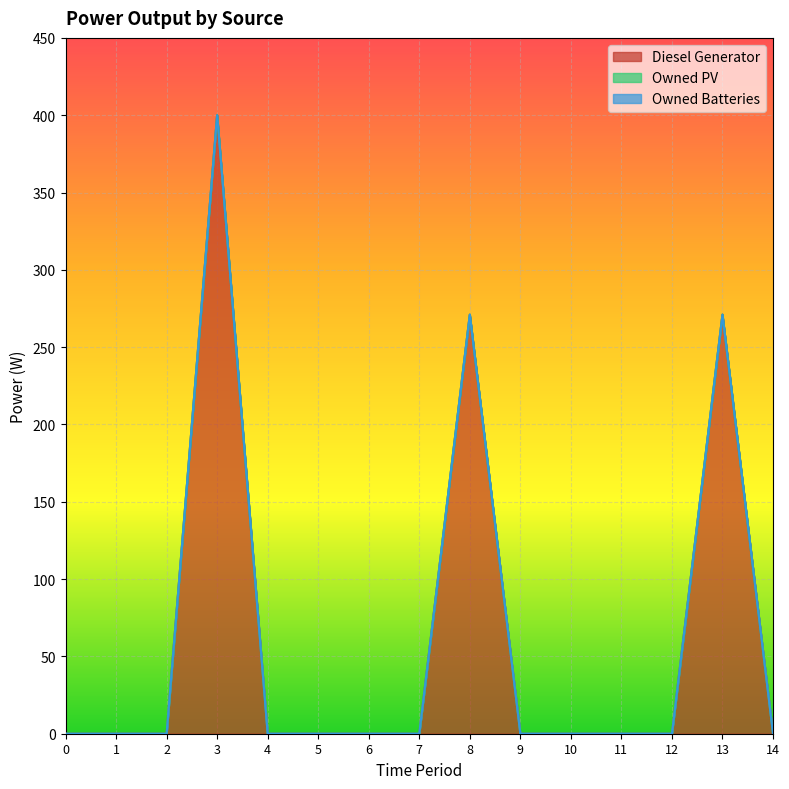

Reading left to right, what are all the values shown in this chart?

Diesel Generator: 0=0	1=0	2=0	3=400	4=0	5=0	6=0	7=0	8=271	9=0	10=0	11=0	12=0	13=271	14=0
Owned PV: 0=0	1=0	2=0	3=0	4=0	5=0	6=0	7=0	8=0	9=0	10=0	11=0	12=0	13=0	14=0
Owned Batteries: 0=0	1=0	2=0	3=0	4=0	5=0	6=0	7=0	8=0	9=0	10=0	11=0	12=0	13=0	14=0